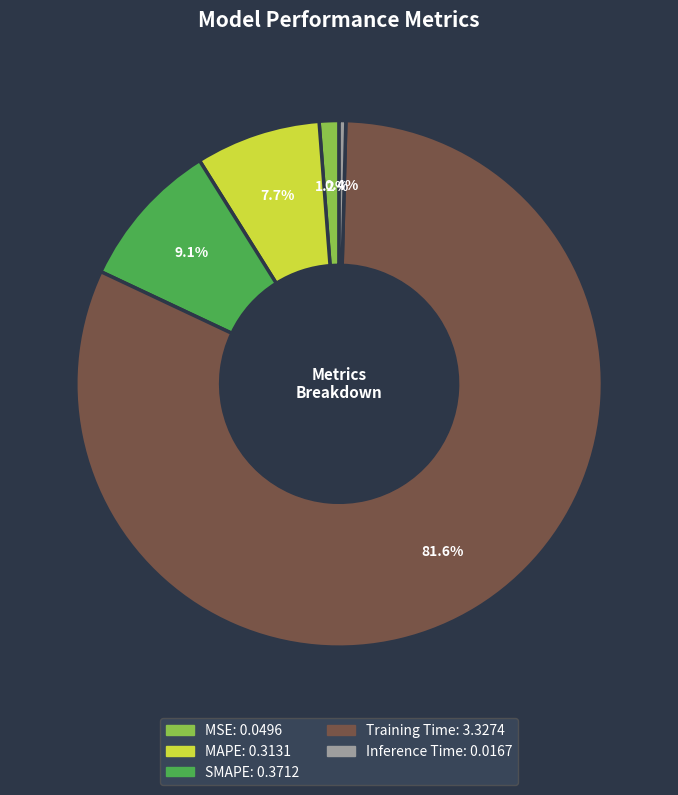

Is there any slice that represents more than half of the pie?

Yes